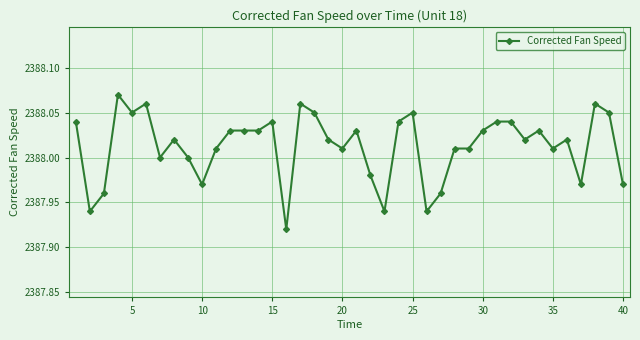

True or false: there are more than 1 points higher than both neighbors.

True